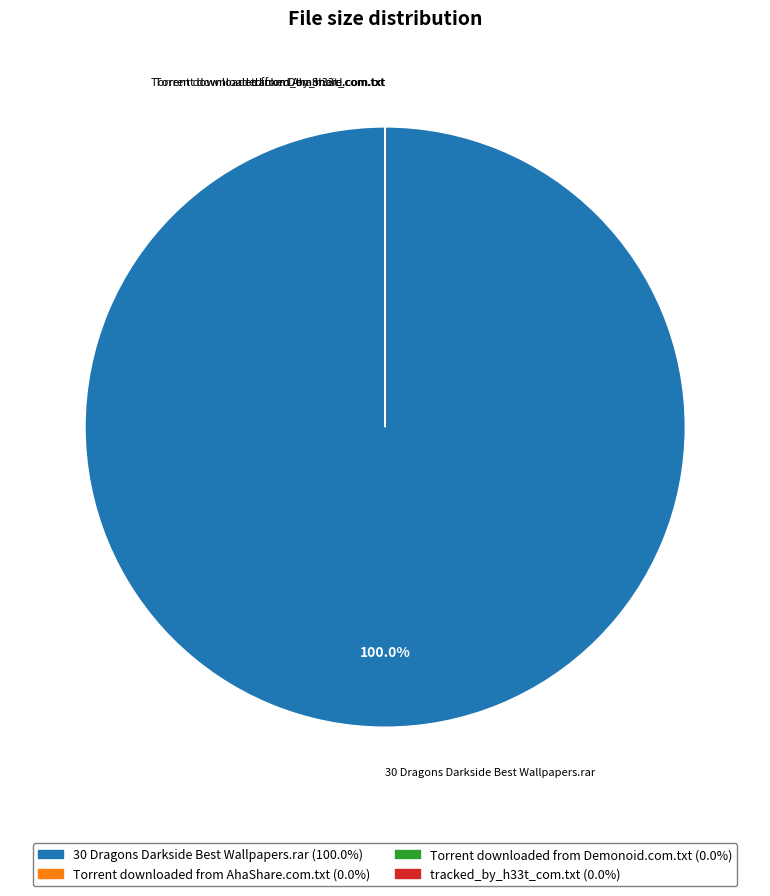

Which slice represents more than half of the pie?

30 Dragons Darkside Best Wallpapers.rar